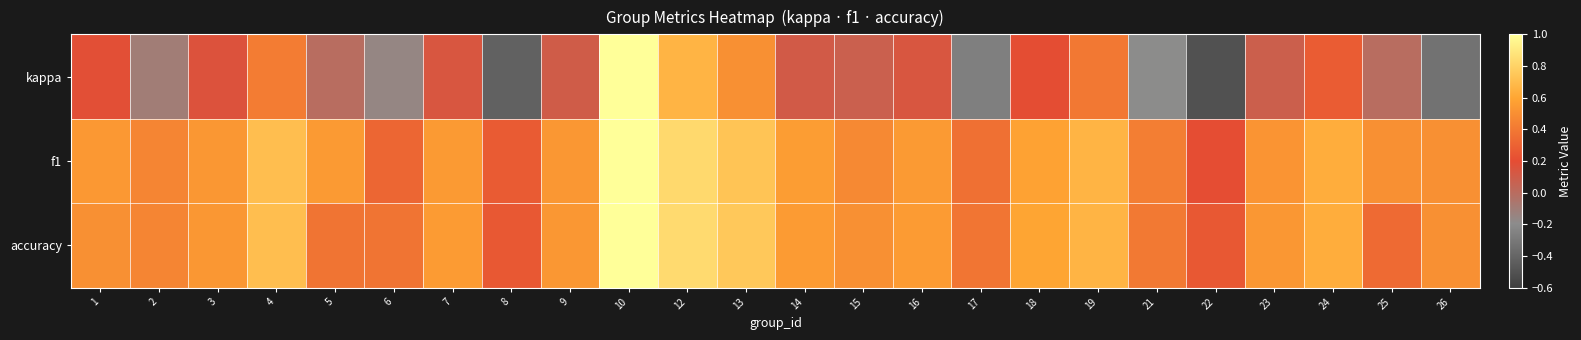

Reading left to right, transcribe all the data shown in this chart.

kappa: 1=0.2	2=-0.1	3=0.2	4=0.4	5=0.0	6=-0.2	7=0.1	8=-0.4	9=0.1	10=1.0	12=0.7	13=0.5	14=0.1	15=0.1	16=0.1	17=-0.3	18=0.2	19=0.4	21=-0.2	22=-0.5	23=0.1	24=0.3	25=0.0	26=-0.3
f1: 1=0.5	2=0.5	3=0.5	4=0.7	5=0.5	6=0.3	7=0.5	8=0.3	9=0.5	10=1.0	12=0.8	13=0.7	14=0.6	15=0.5	16=0.5	17=0.4	18=0.6	19=0.7	21=0.4	22=0.2	23=0.5	24=0.6	25=0.5	26=0.5
accuracy: 1=0.5	2=0.5	3=0.5	4=0.7	5=0.4	6=0.4	7=0.6	8=0.2	9=0.5	10=1.0	12=0.8	13=0.8	14=0.6	15=0.5	16=0.6	17=0.4	18=0.6	19=0.7	21=0.4	22=0.2	23=0.5	24=0.6	25=0.3	26=0.5